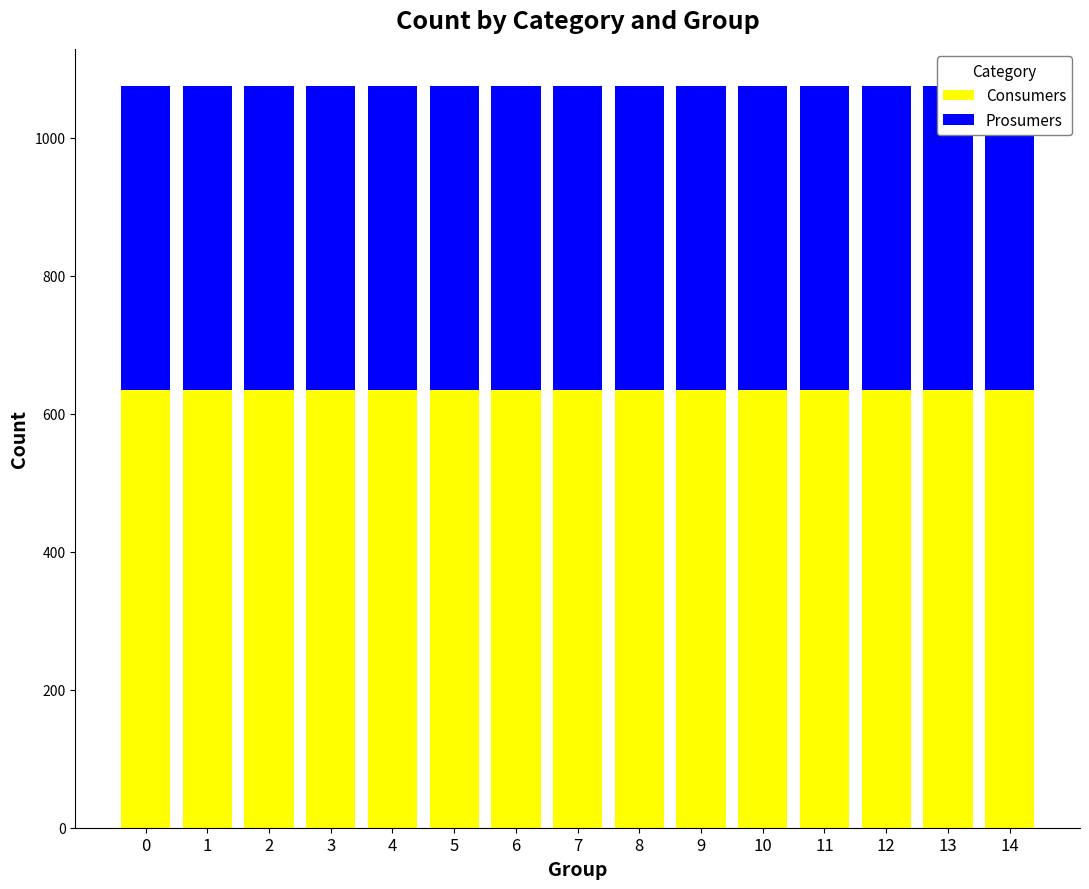

True or false: Prosumers has a value of 154 at 12.

False